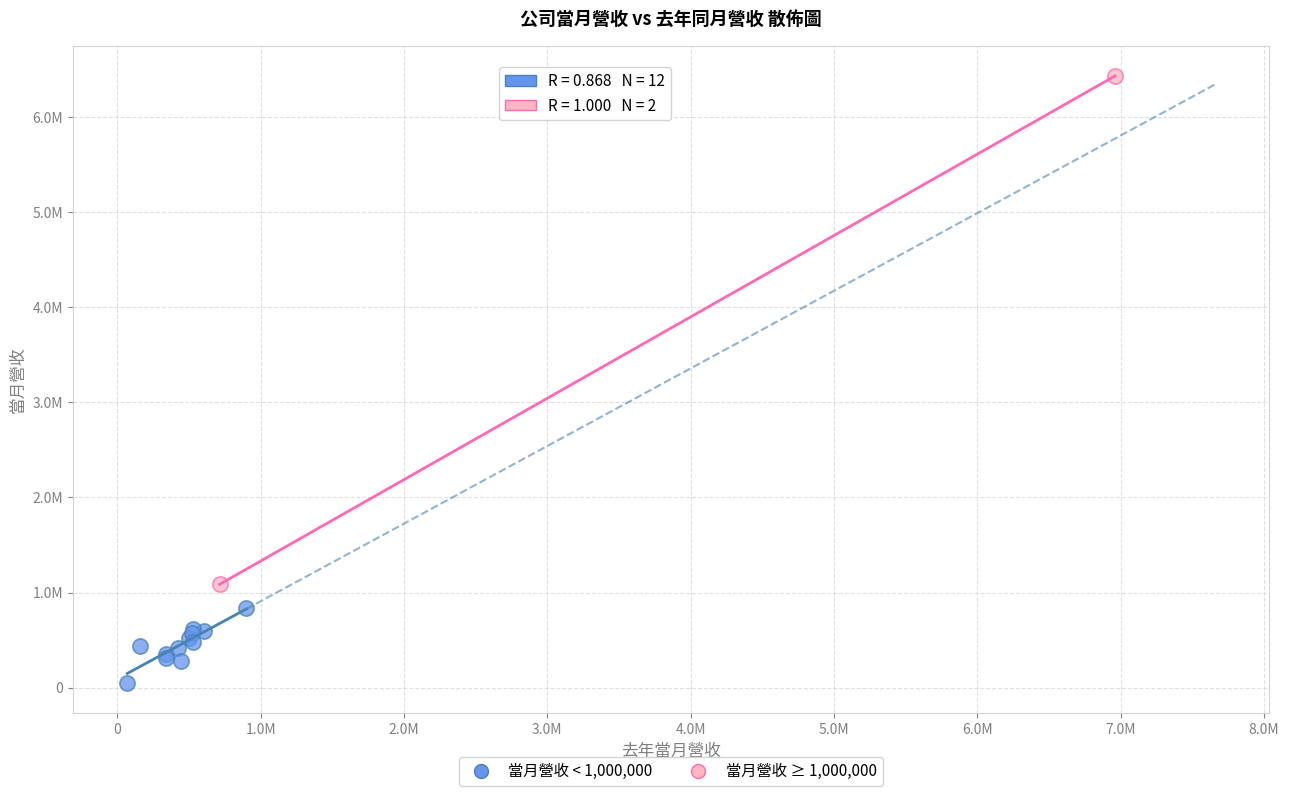

Which series has the largest Y range (max minus min)?

當月營收 ≥ 1,000,000